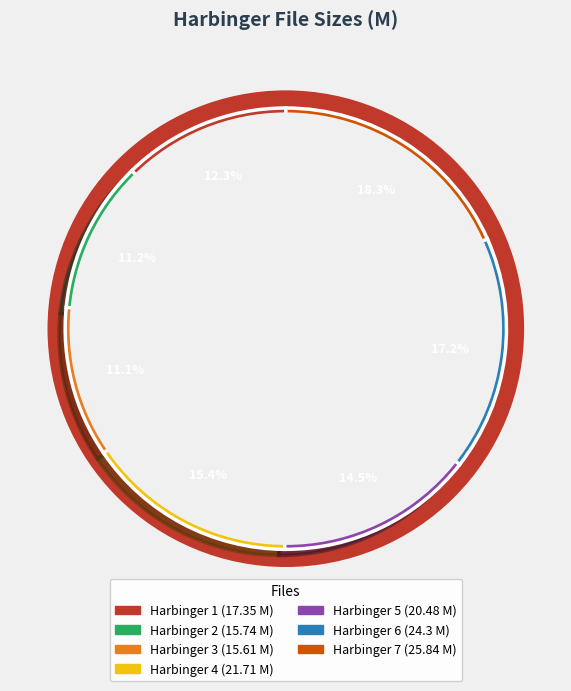

To the nearest percent, what portion does Harbinger 4 represent?

15%